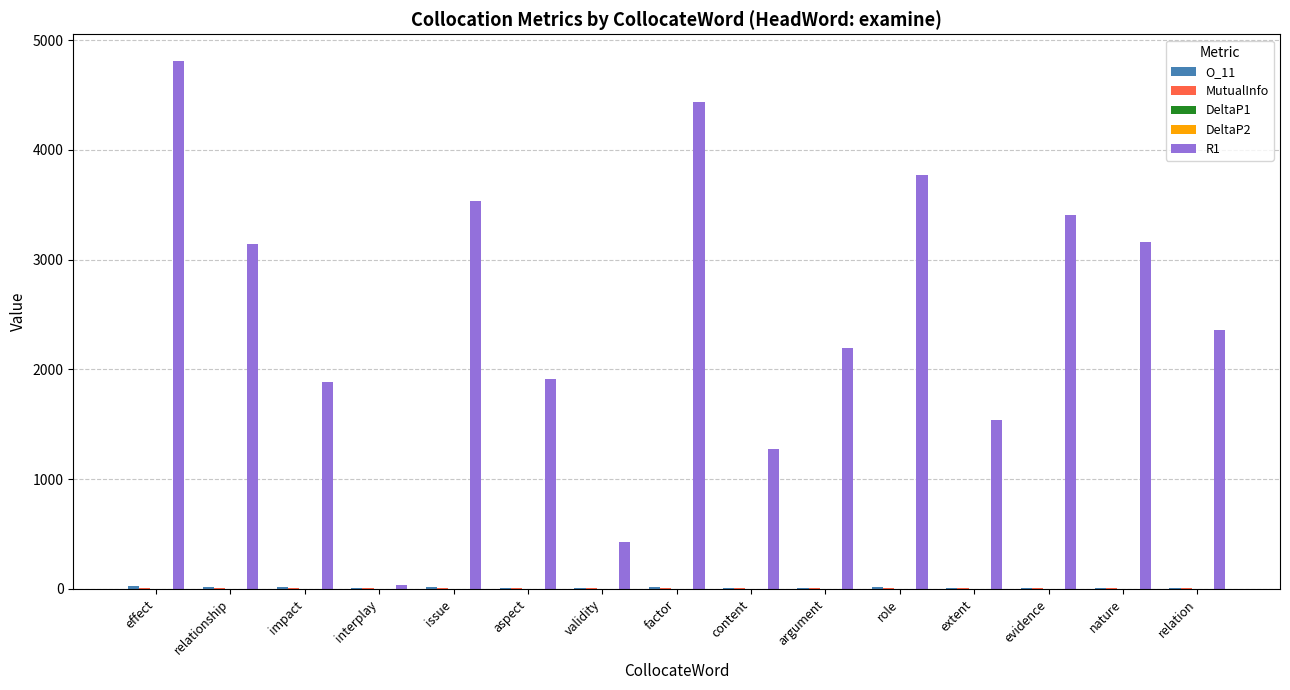

The value of R1 at validity is 142.4. True or false?

False